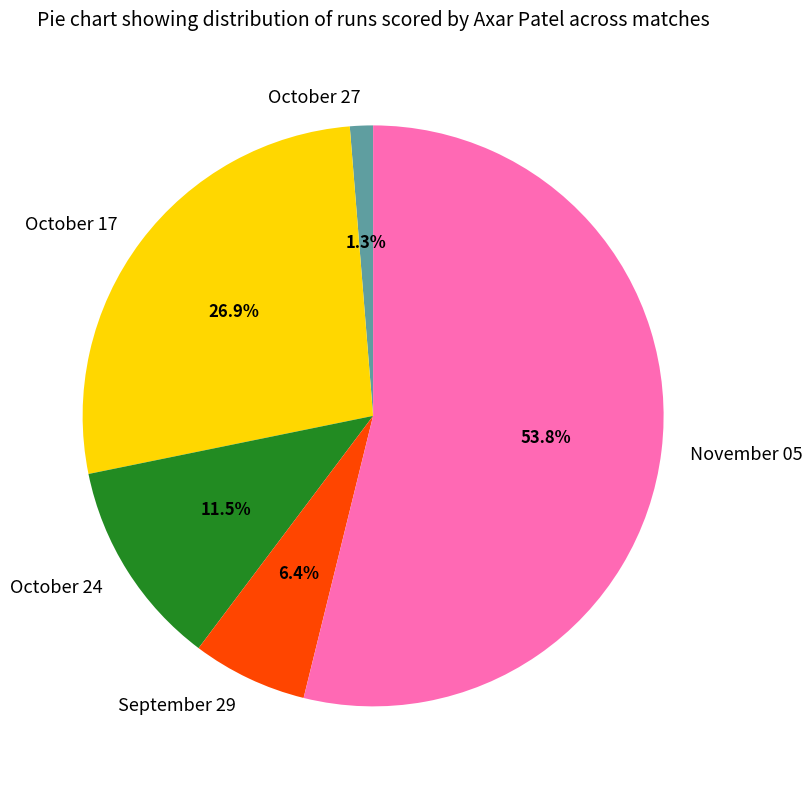

To the nearest percent, what is the combined percentage of October 24 and September 29?

18%